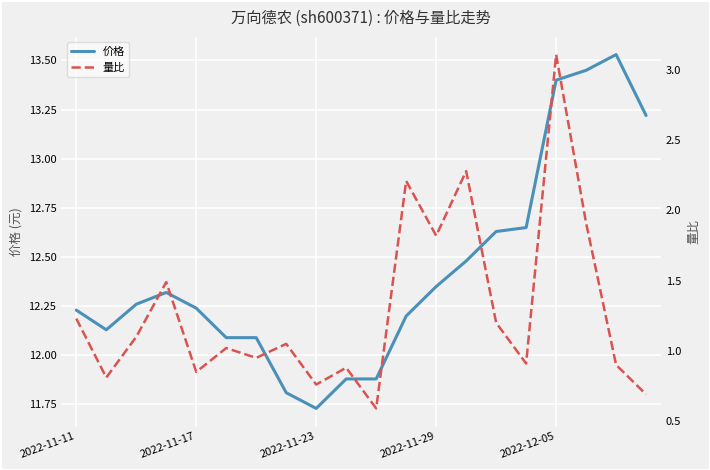

Between 5 and 18, which series saw the biggest shift?

价格